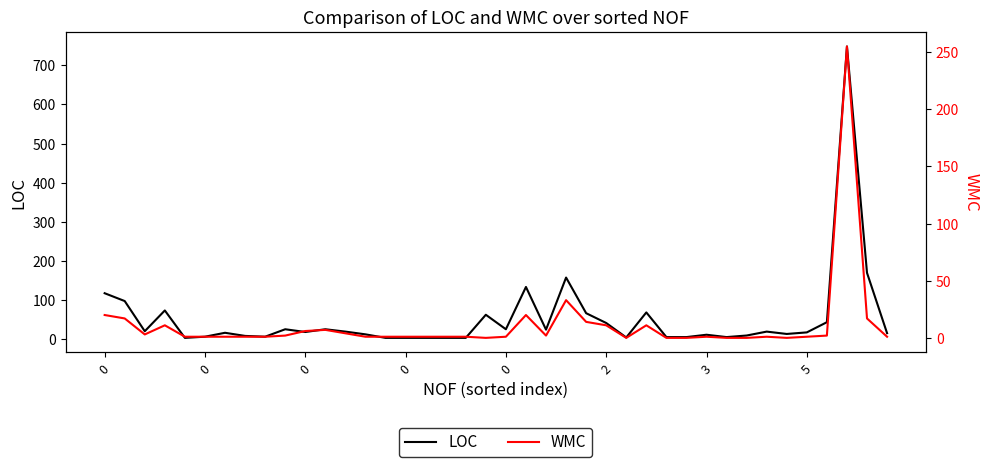

At 0, list the series in order from largest to smallest.

LOC, WMC